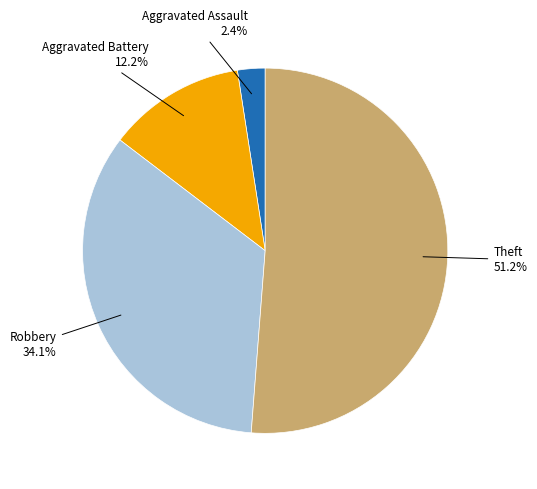

Does any single category account for the majority?

Yes